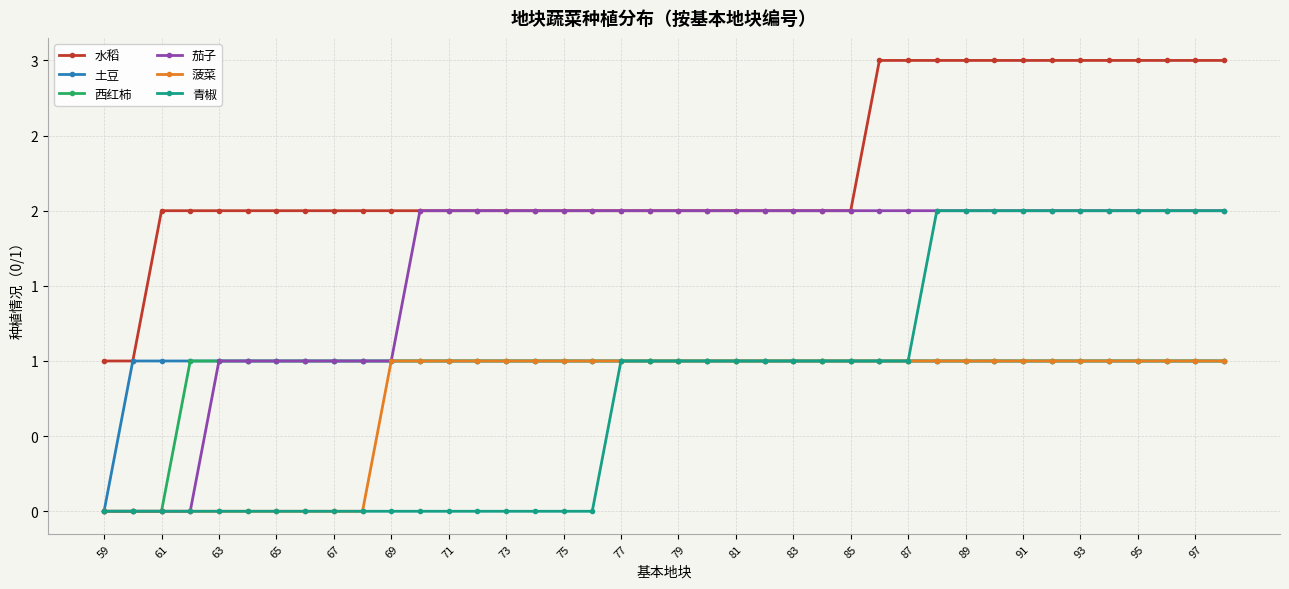

True or false: 土豆 has more than 2 points higher than both neighbors.

False